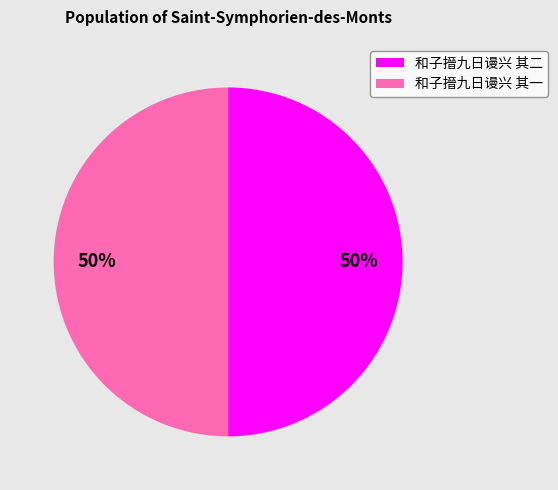

What is the ratio of the value at 和子搢九日谩兴 其一 to the value at 和子搢九日谩兴 其二?

1.0